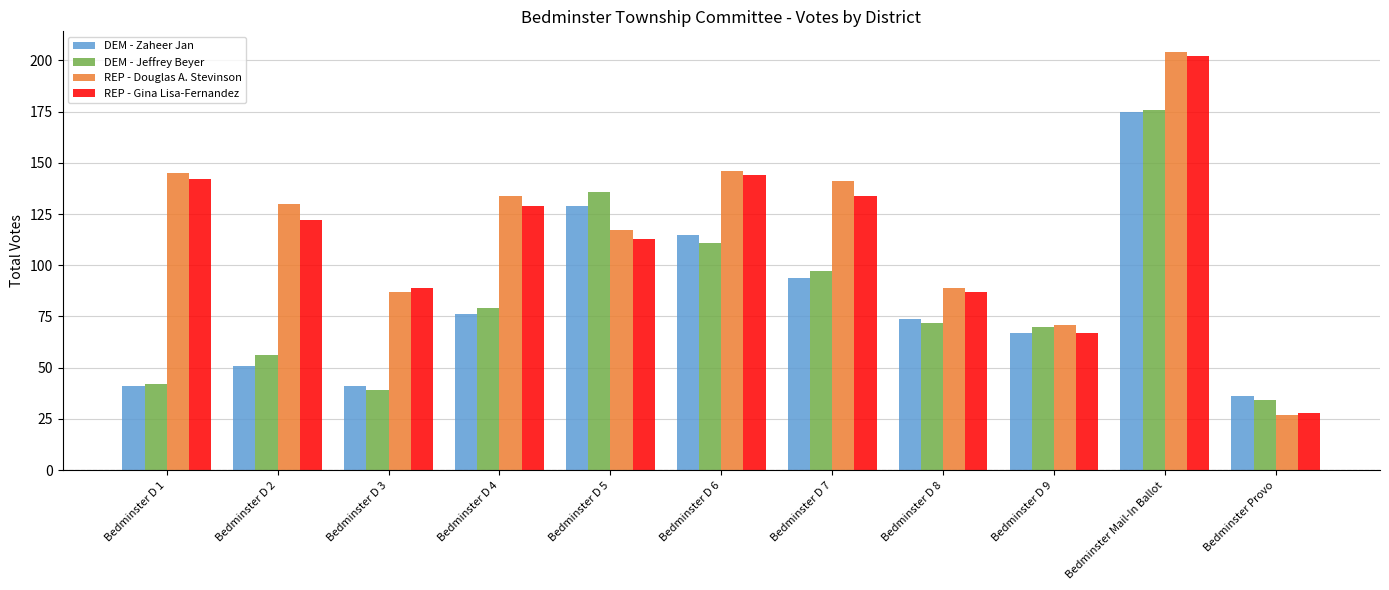

What position from the left is Bedminster D 2?

2